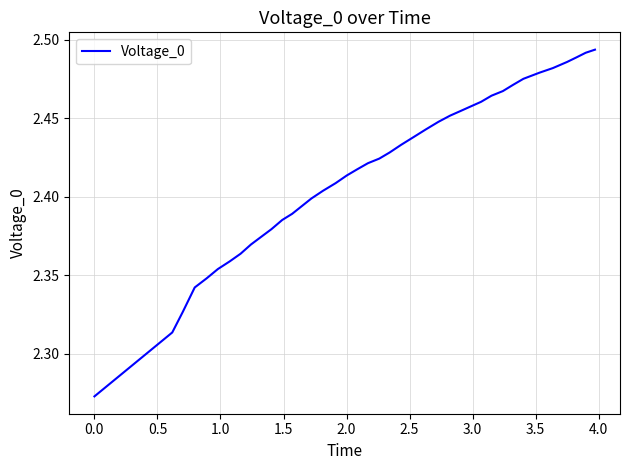

Is this an area chart (filled region under the line)?

No